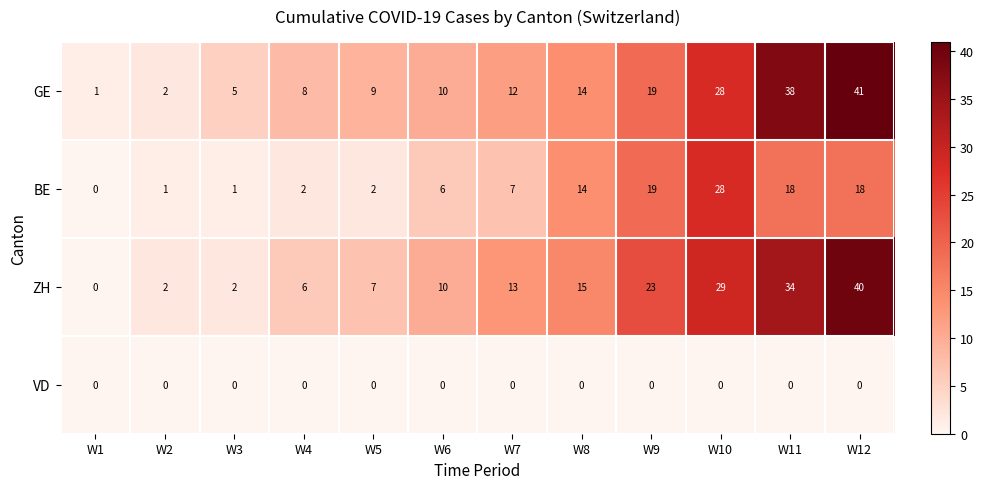

At which label does BE reach its peak?

W10